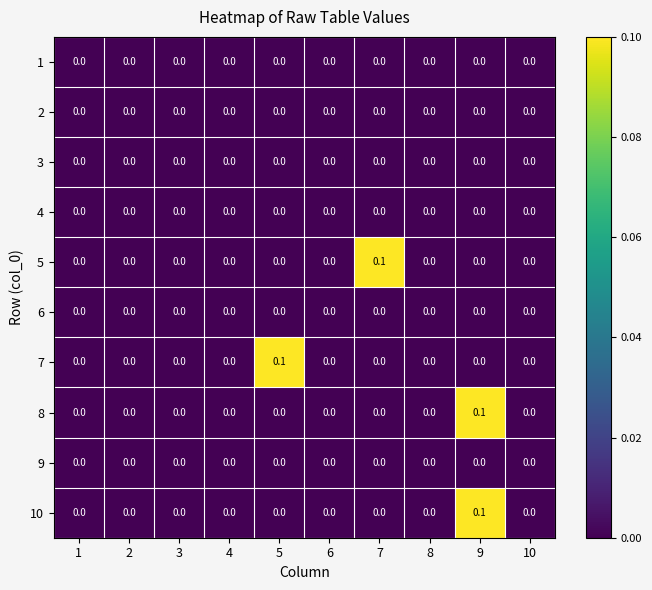

How many series are shown in this chart?

10